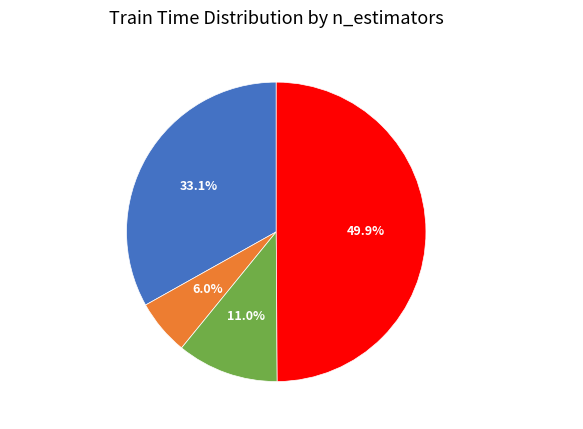

Which slice is the largest?

n_estimators=1000